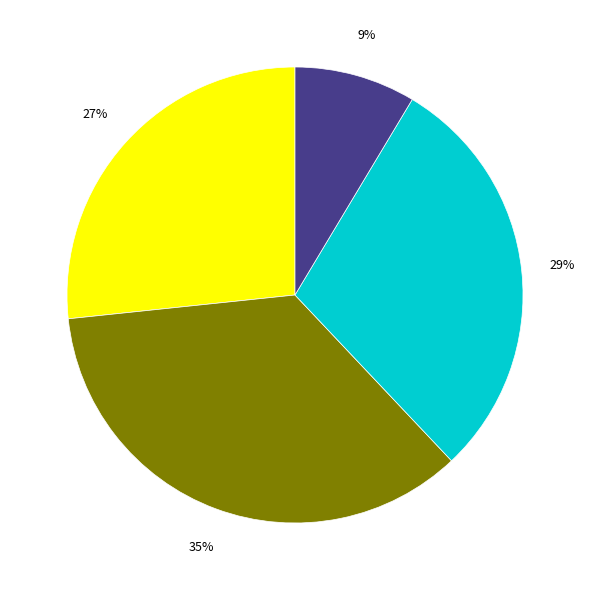

To the nearest percent, what is the average slice percentage?

25%